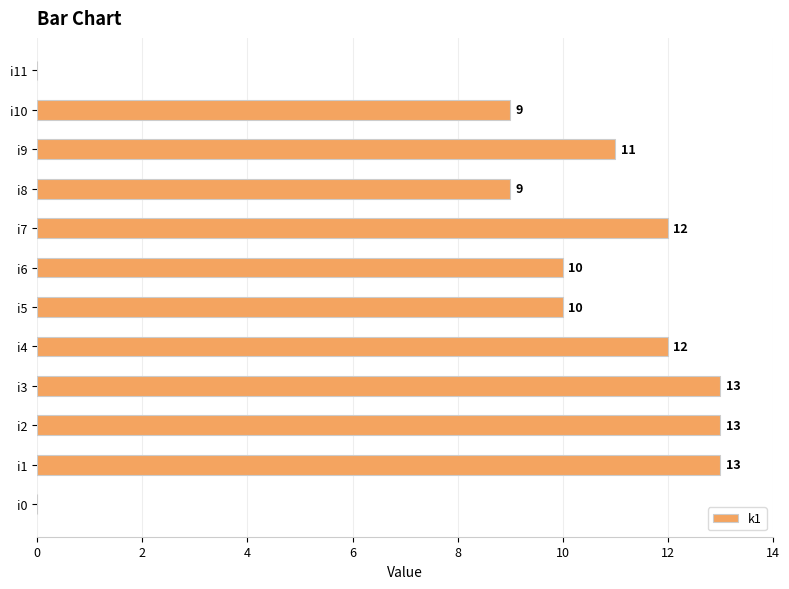

How many positive values are there?

10